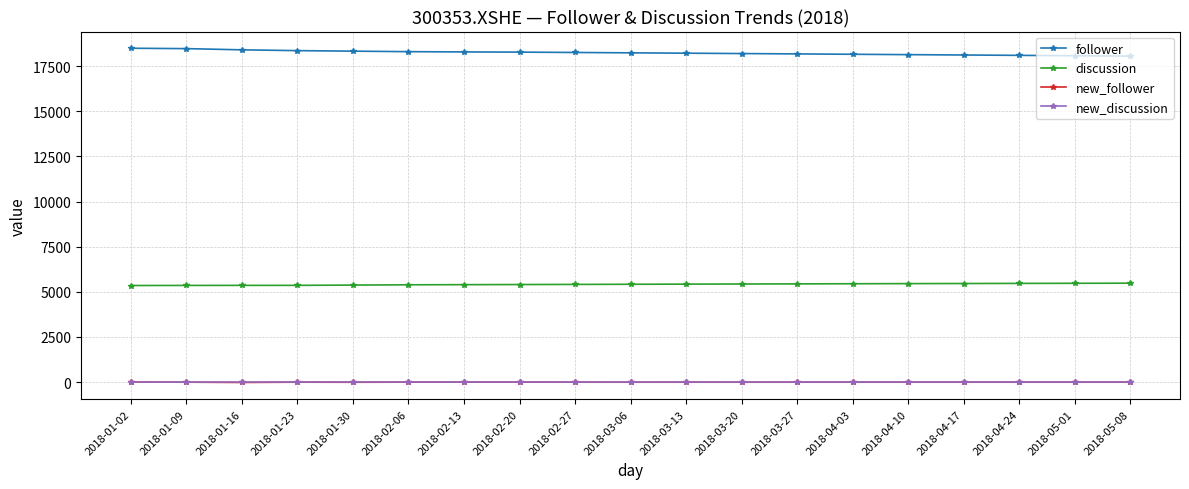

At how many categories does at least one series exceed 4439?

19